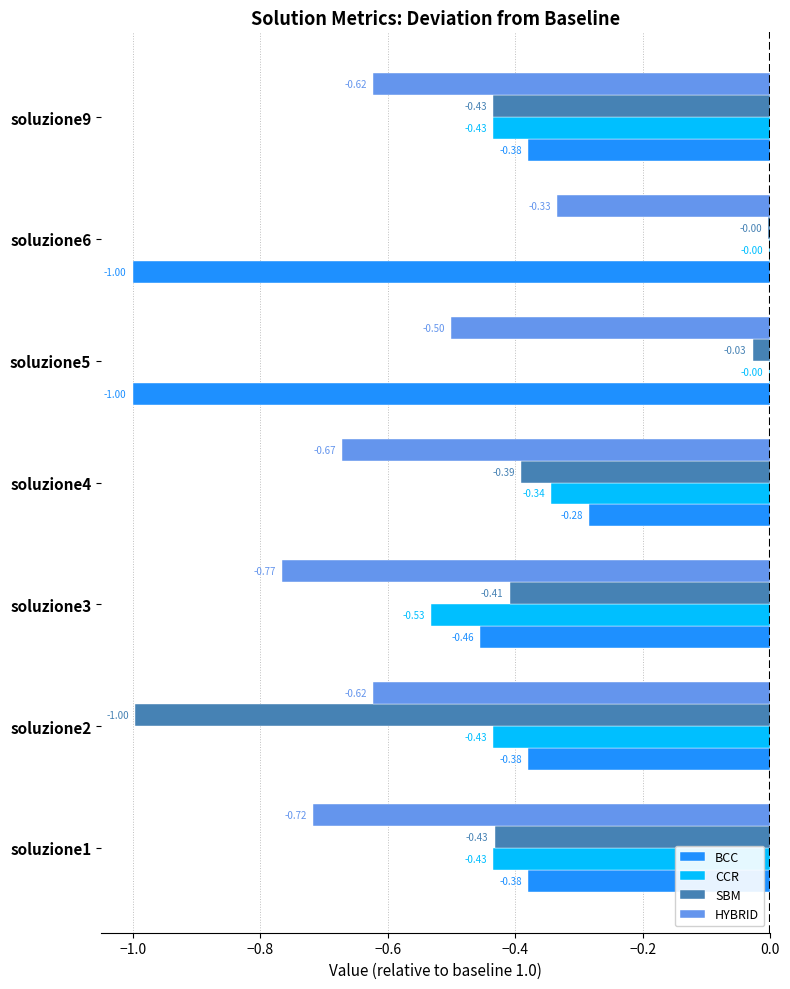

Between soluzione4 and soluzione5, which series saw the biggest shift?

BCC